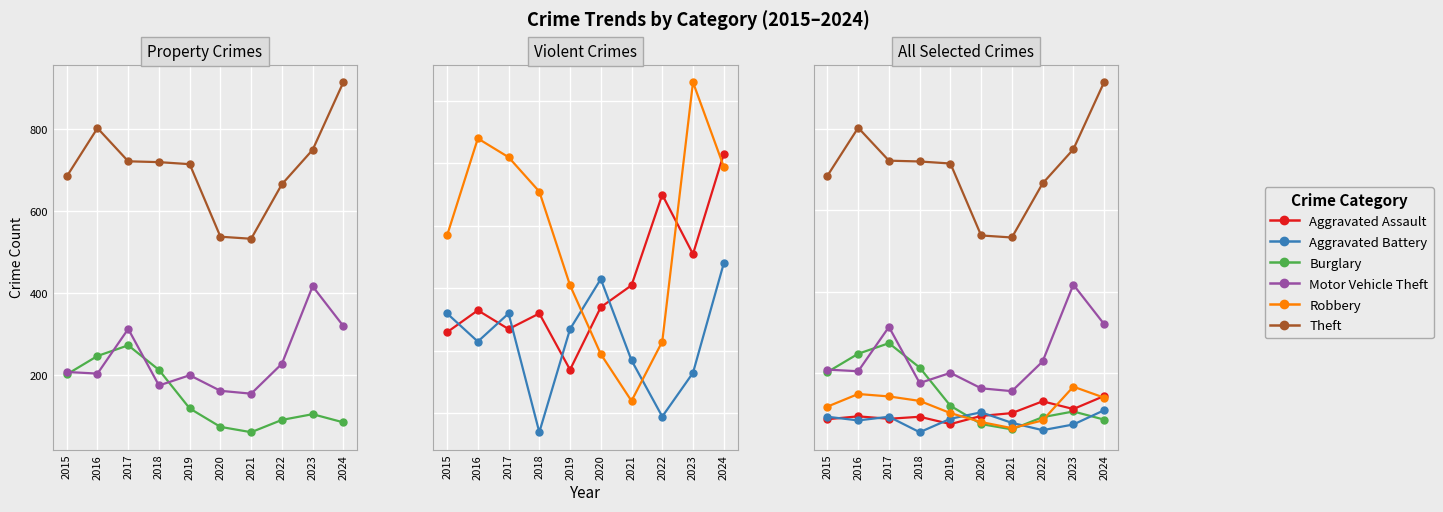

Which category has the highest value across all series?

2024